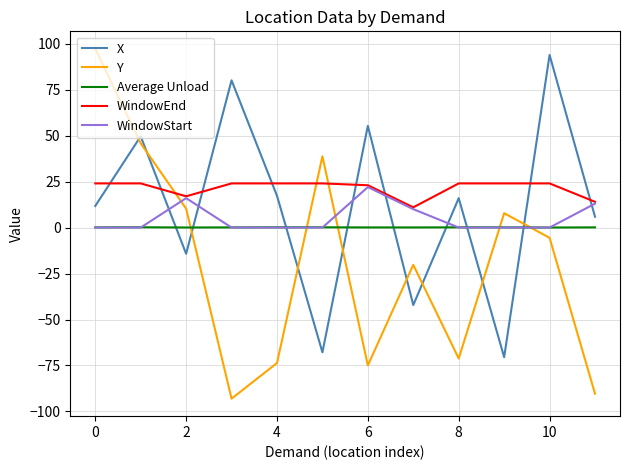

What is the difference between the maximum and minimum values in the WindowStart series?

22.0